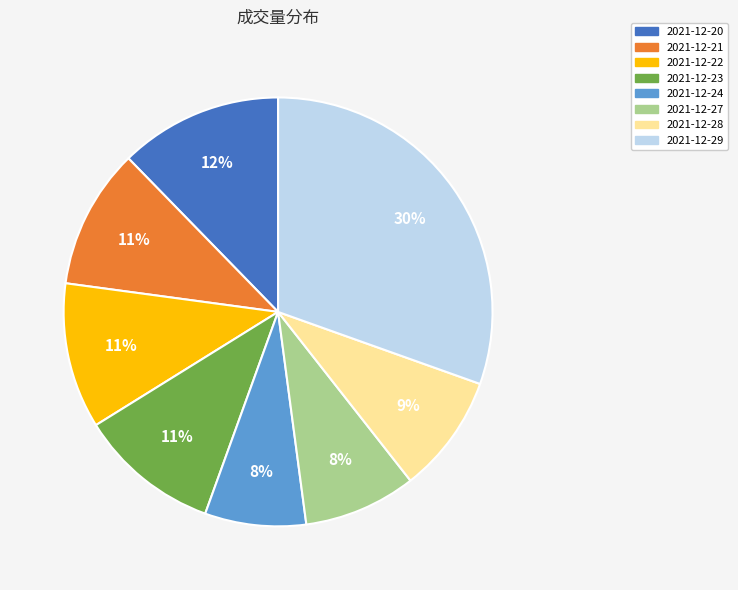

To the nearest percent, what is the average slice percentage?

12%